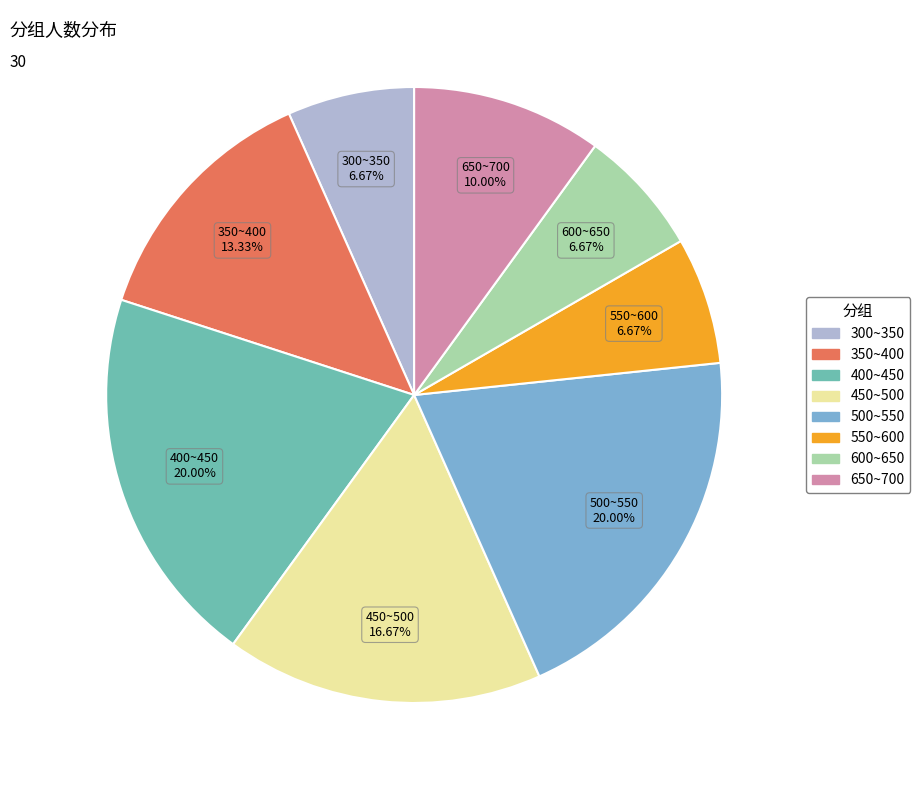

Combined, do 350~400 and 300~350 account for over 50%?

No